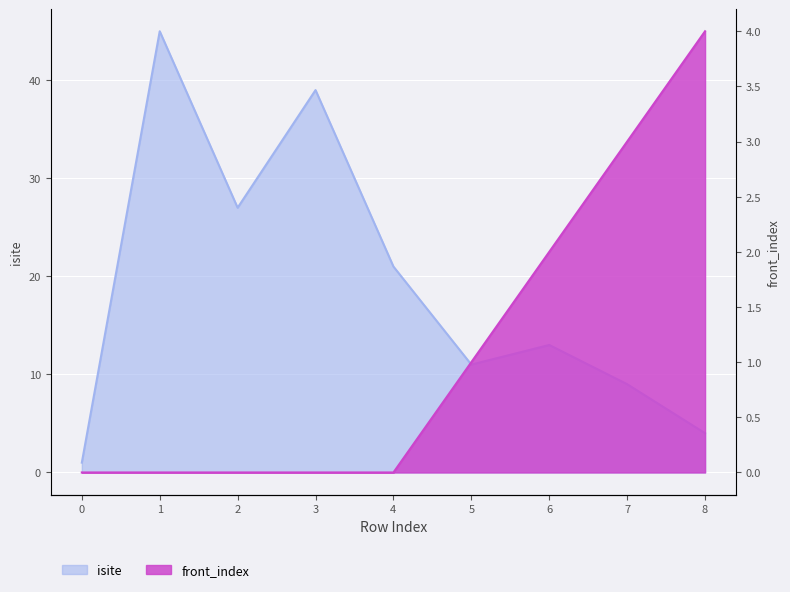

What is the difference between the second highest and second lowest values in the isite series?

35